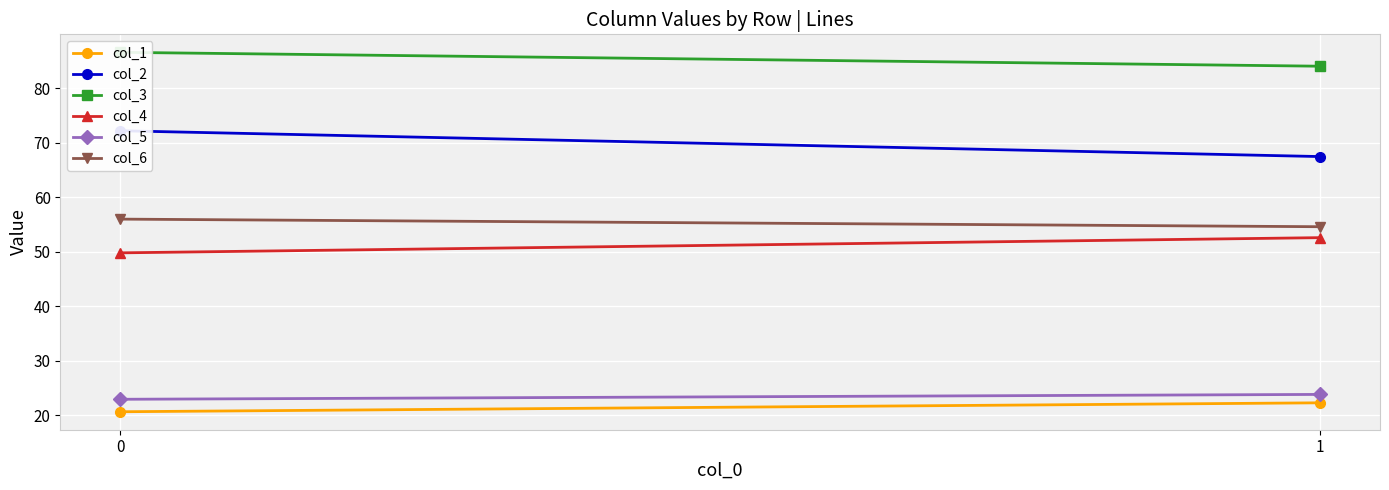

Rank the series by their maximum value, from highest to lowest.

col_3, col_2, col_6, col_4, col_5, col_1